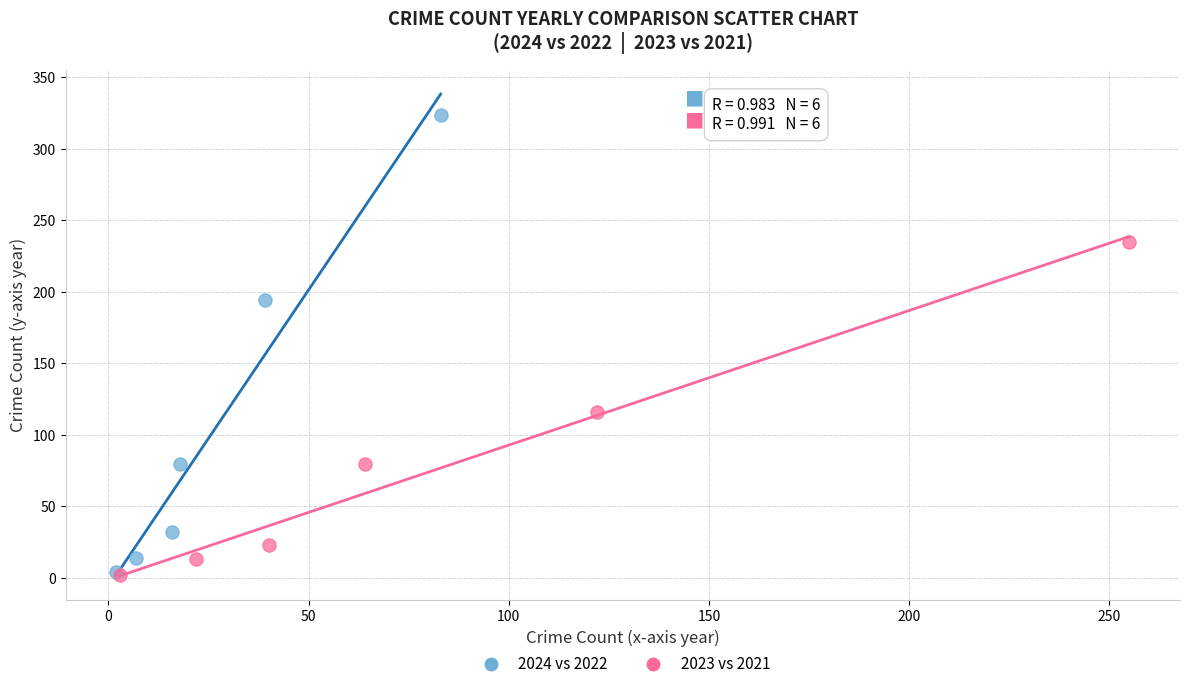

Which series has the widest spread of Y values?

2024 vs 2022